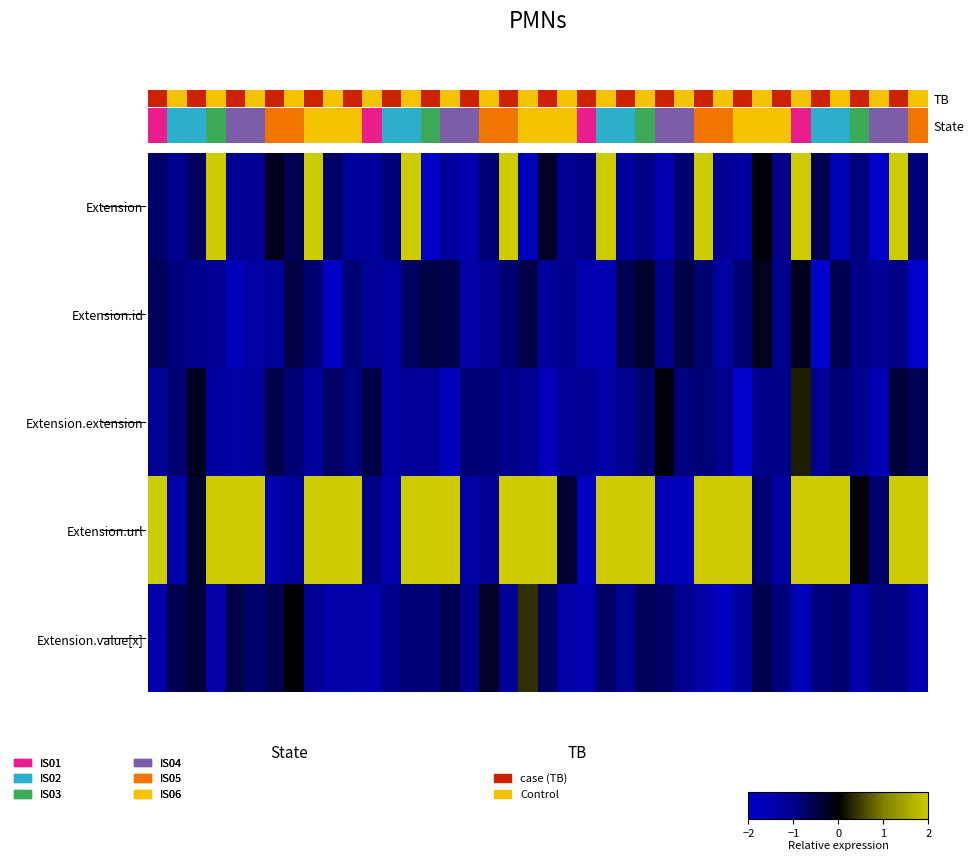

Which series has the largest total across all categories?

Extension.url